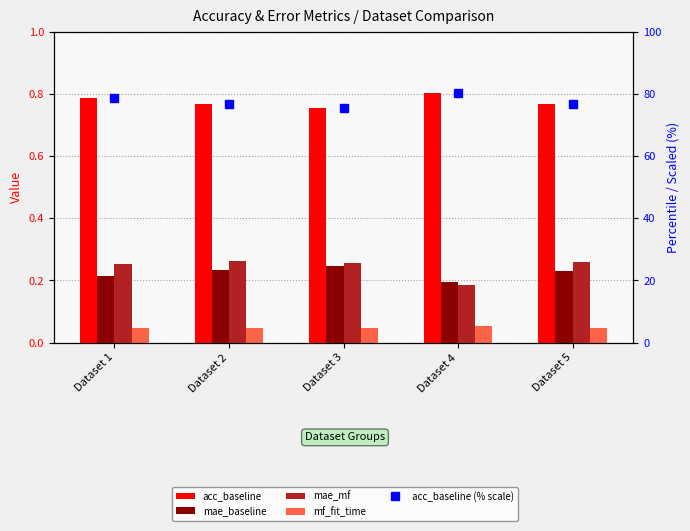

How many groups of bars are there?

5